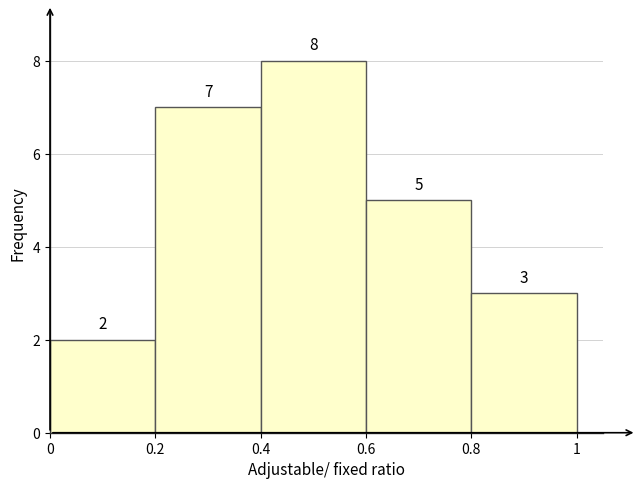

Reading left to right, transcribe this chart: for each bar, give the range it covers on the x-axis and its height.

0 to 0.2: 2
0.2 to 0.4: 7
0.4 to 0.6: 8
0.6 to 0.8: 5
0.8 to 1: 3